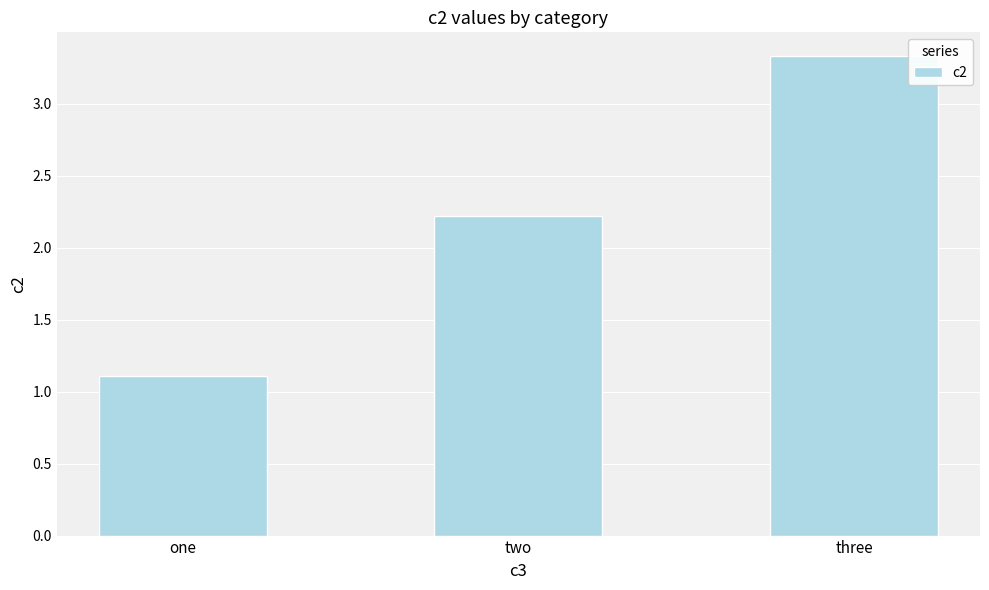

Does the chart contain any negative values?

No